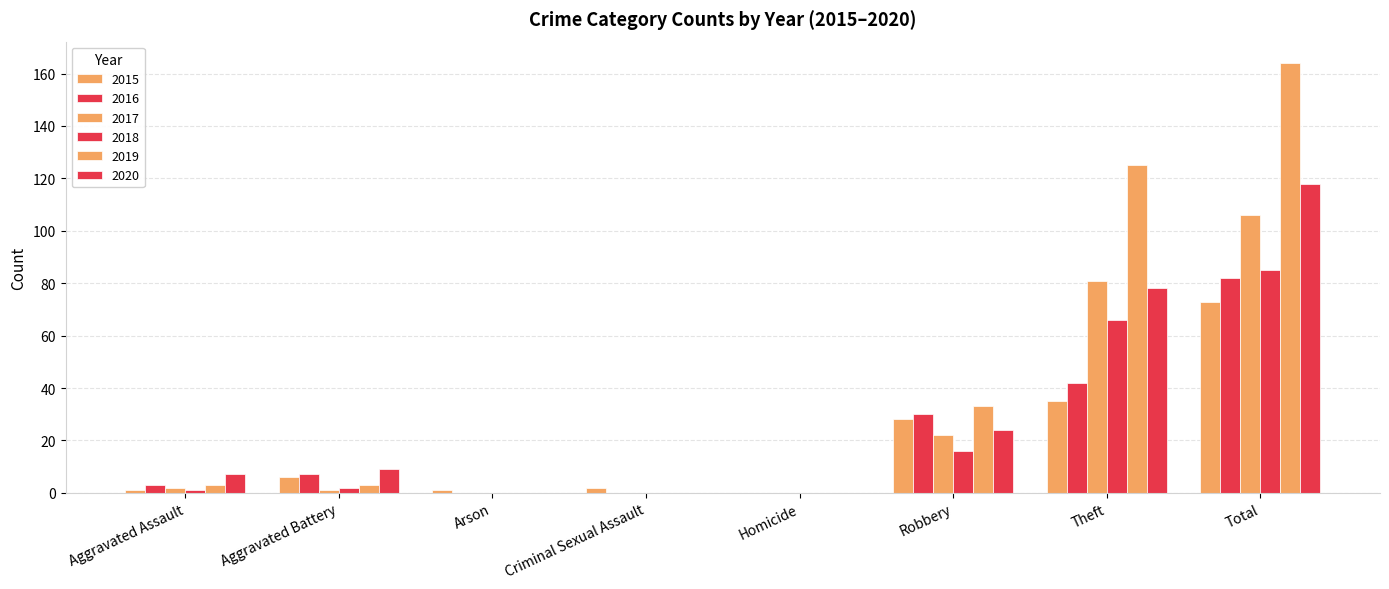

Which series changed the most between Homicide and Robbery?

2019